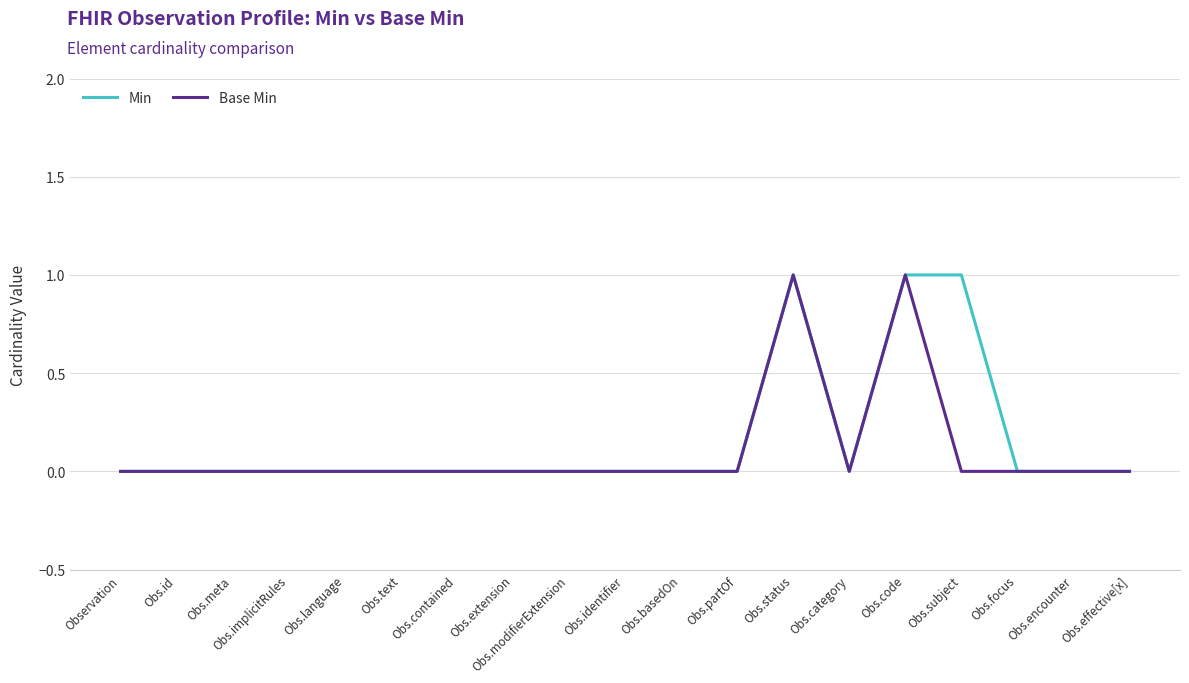

Rank the series at Obs.subject from highest to lowest value.

Min, Base Min